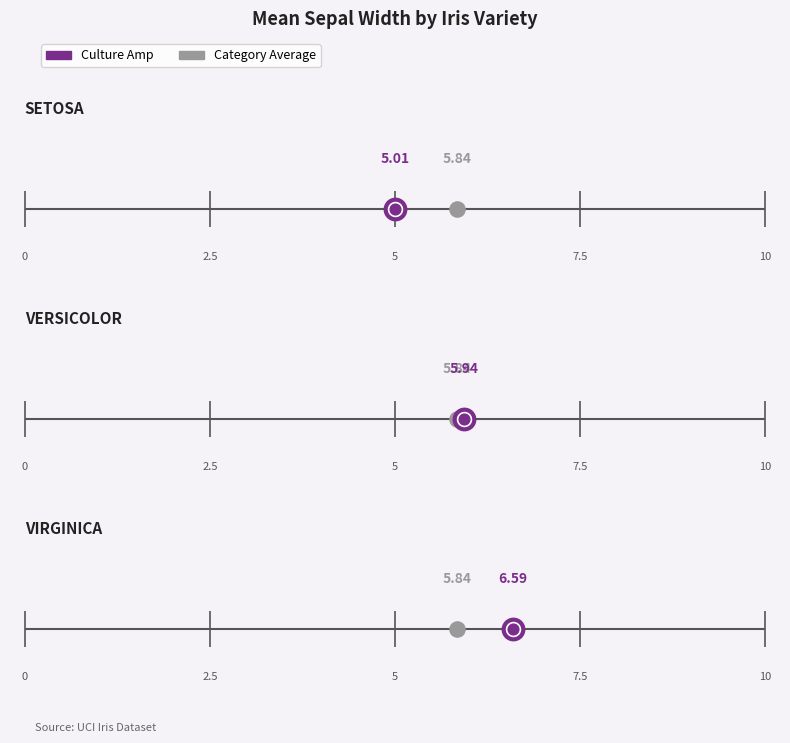

What is the ratio of the value at Virginica to the value at Versicolor?

1.1